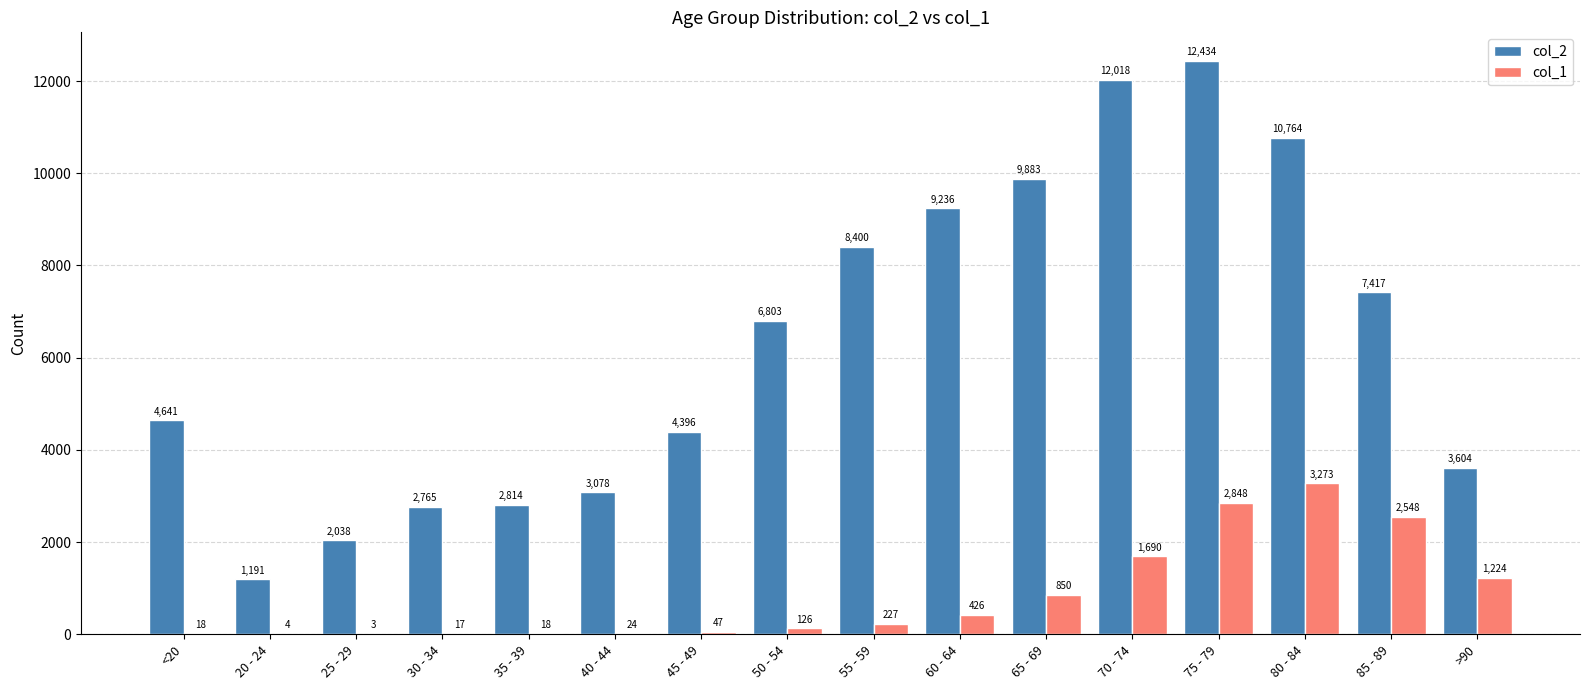

How many data points does each series have?

16